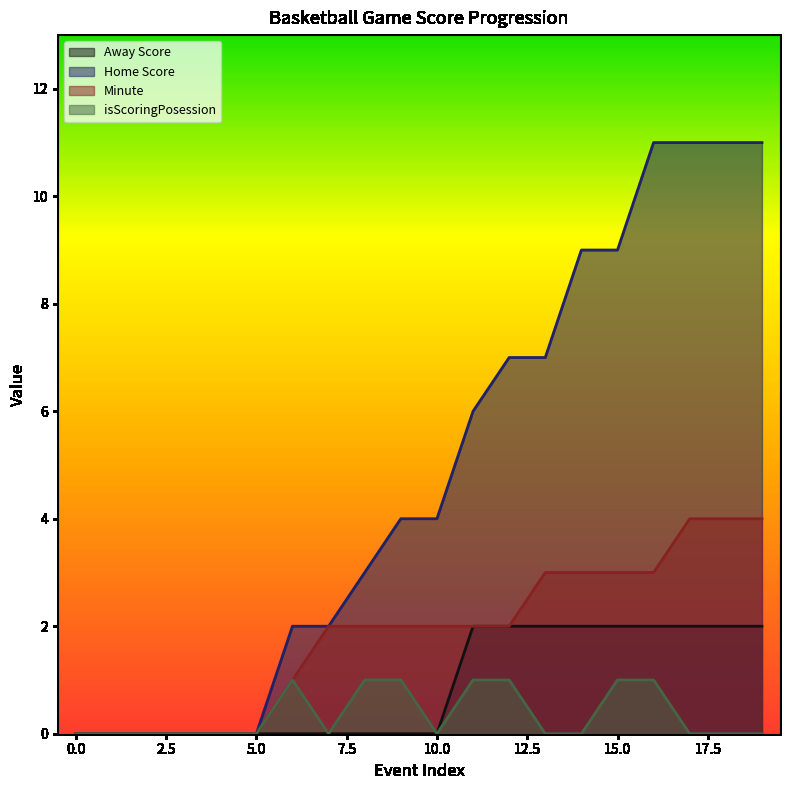

Count the Minute values in the range 0 to 3.

17